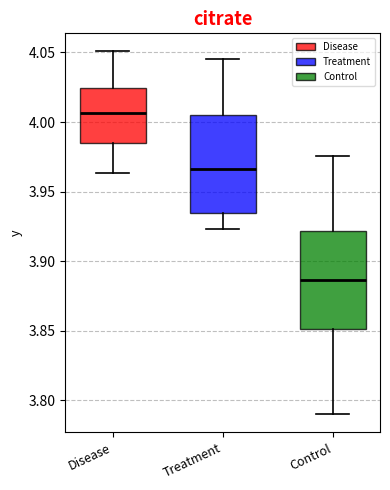

Reading left to right, transcribe this box plot: for each box, give where its median line is, the range the box spans, and where its two whiskers end, as read against the y-axis. The values are not printed on the chart, so give them approximately, as read against the axis.

Disease: median 4.005, box 3.985 to 4.025, whiskers 3.965 to 4.050
Treatment: median 3.965, box 3.935 to 4.005, whiskers 3.925 to 4.045
Control: median 3.885, box 3.850 to 3.920, whiskers 3.790 to 3.975